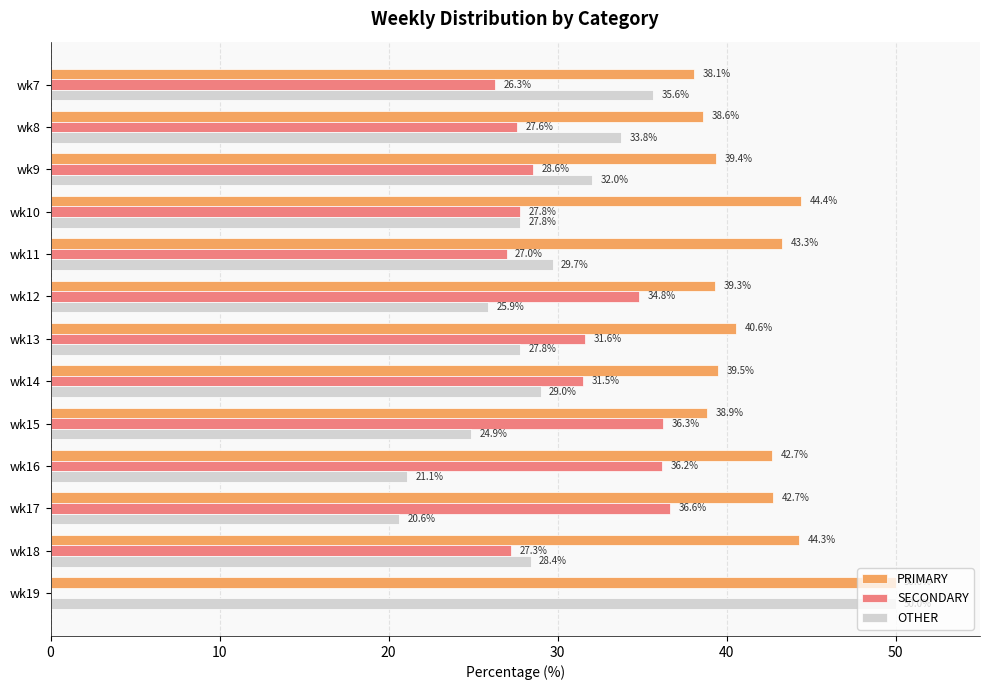

What is the approximate value of PRIMARY at wk10?

44.4